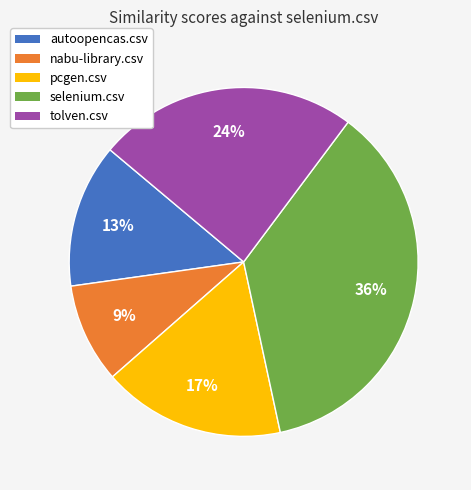

How many segments does this pie chart have?

5